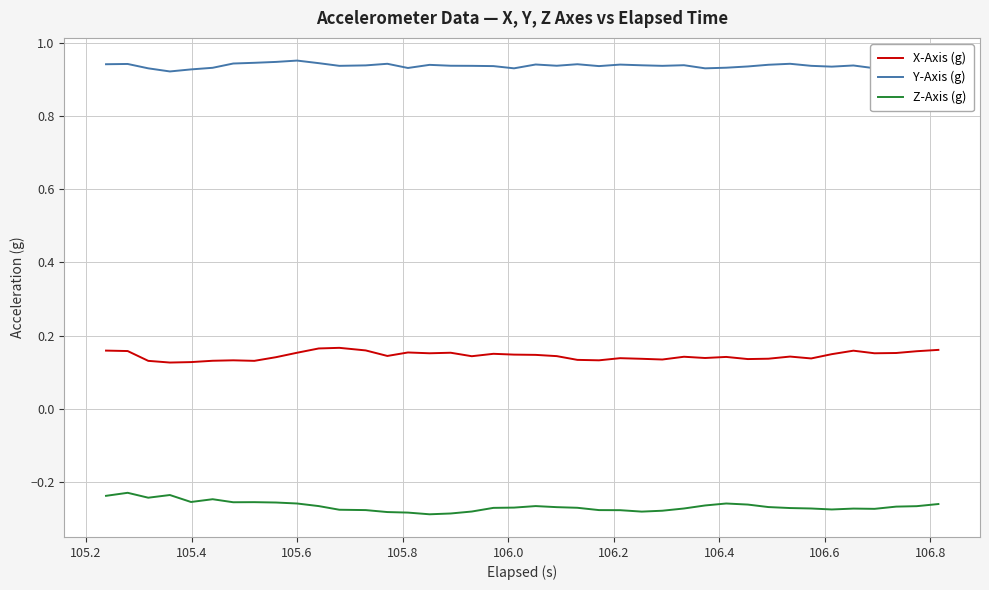

In Z-Axis (g), how many points are lower than both neighbors (excluding endpoints)?

7